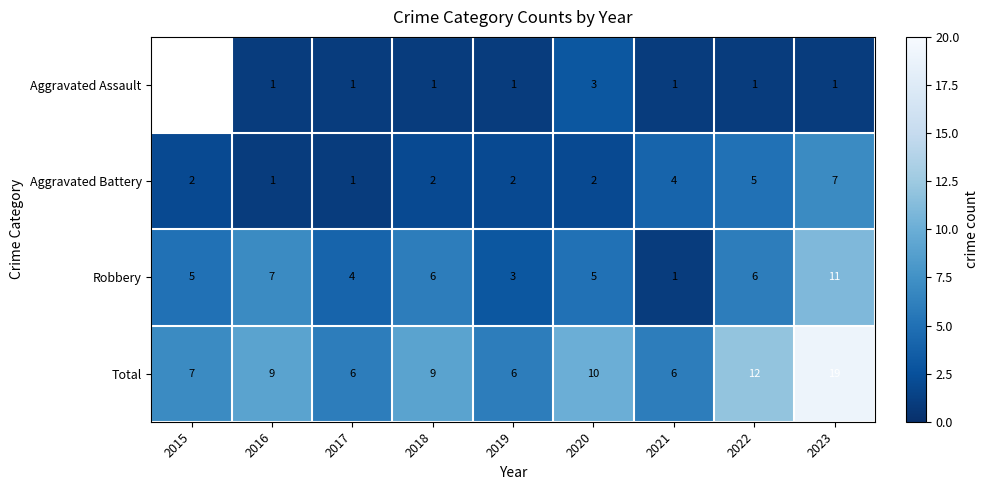

What is the greatest value displayed?

19.0